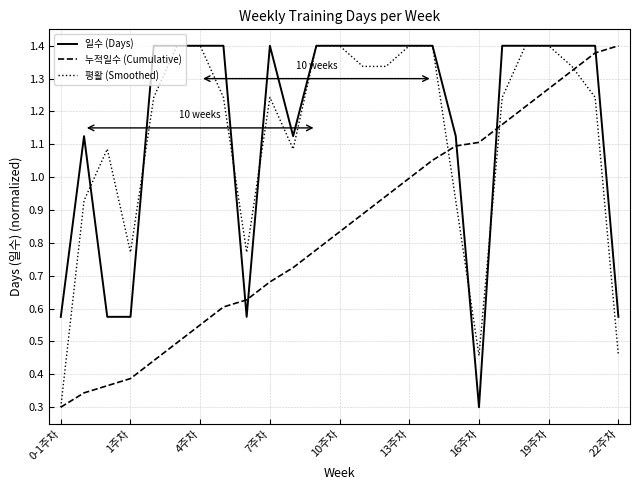

How many intersections are there between 일수 (Days) and 누적일수 (Cumulative)?

5